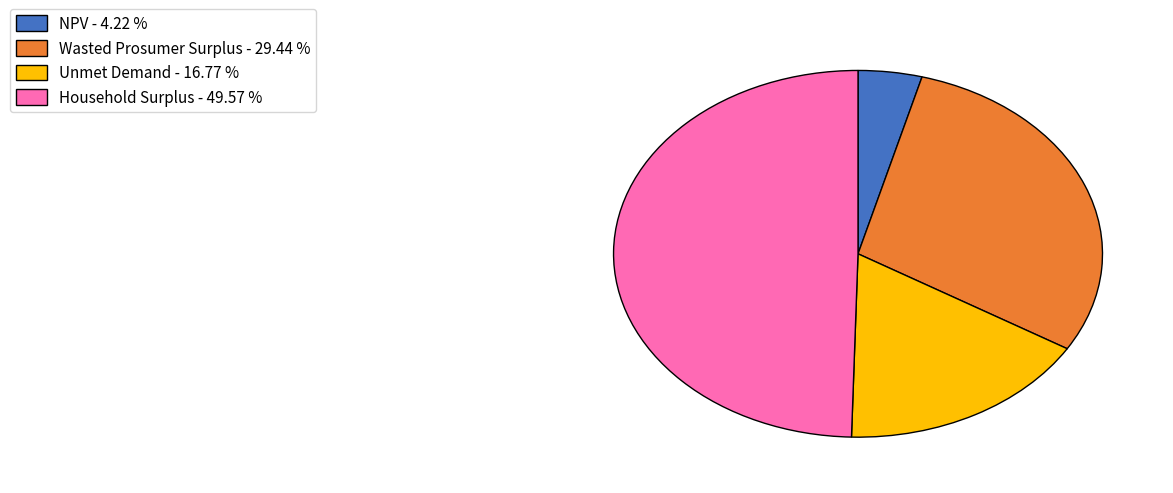

Approximately how many times larger is the value at Household Surplus compared to Wasted Prosumer Surplus?

1.7